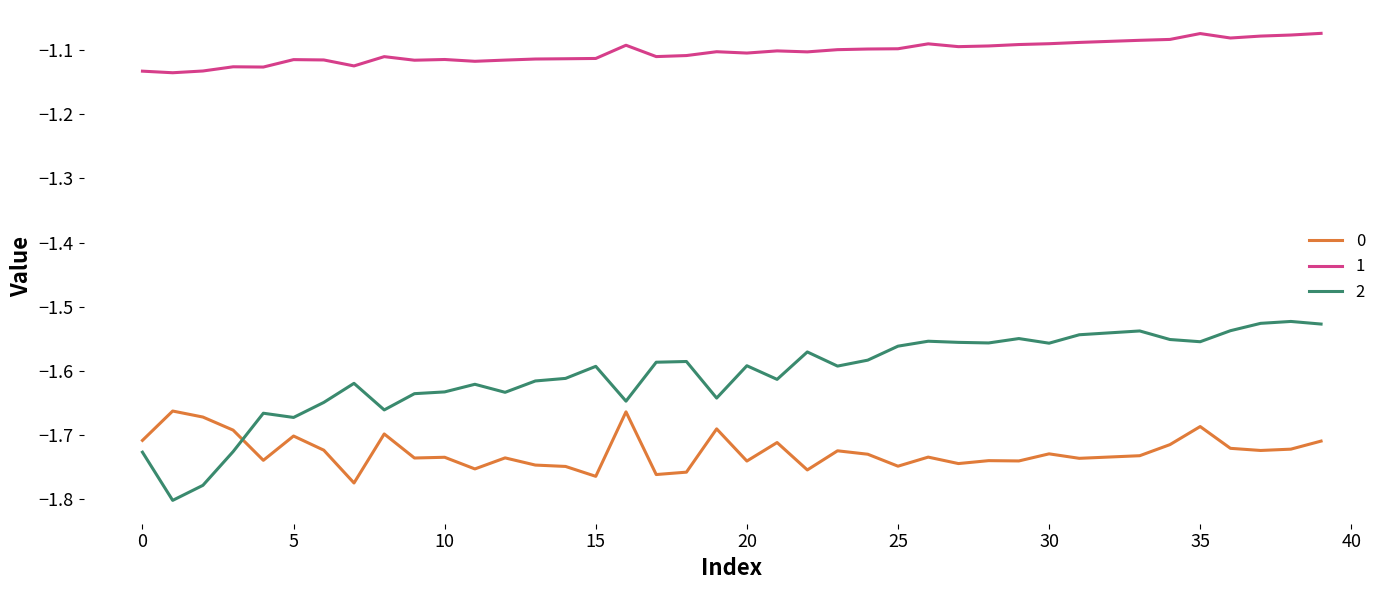

True or false: 1 and 2 intersect in this chart.

False